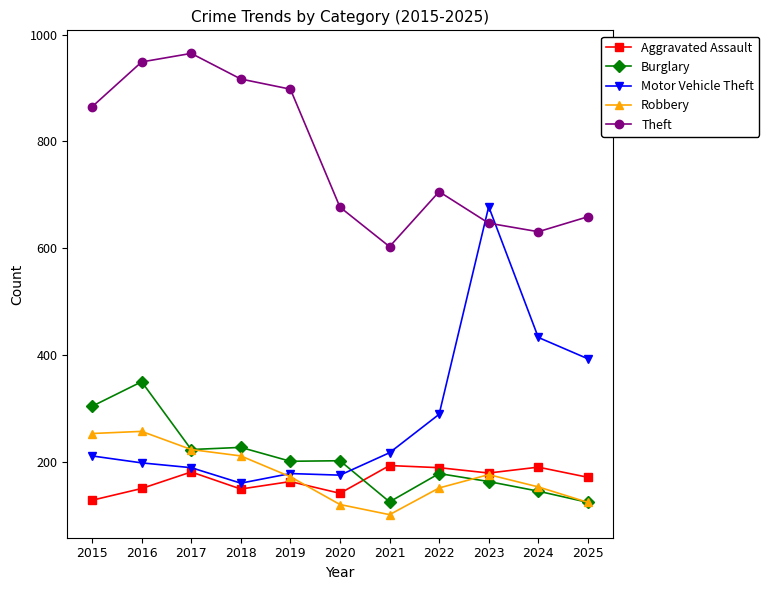

What is the value of the Theft point at the 7th from the left?

603